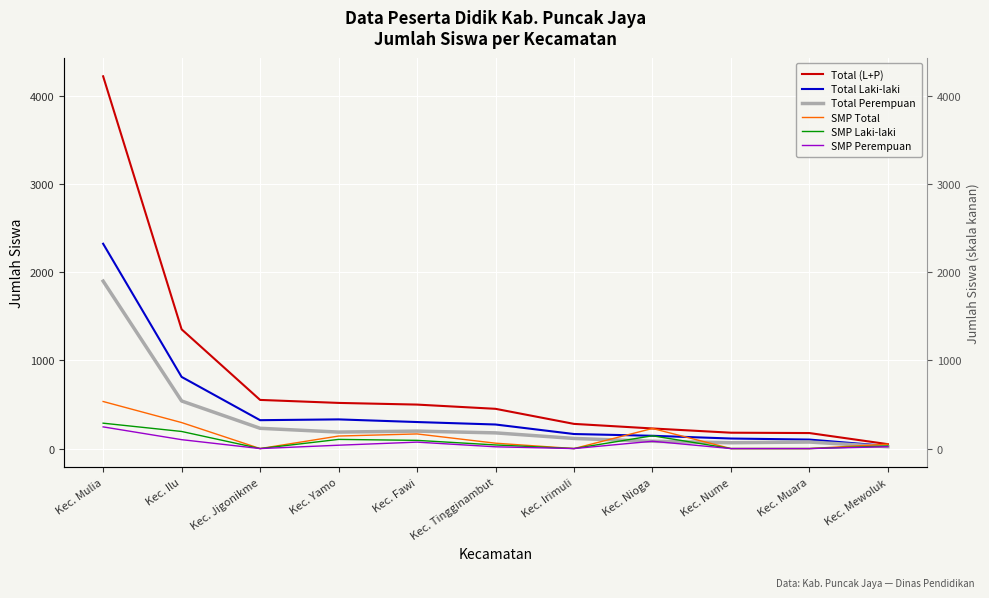

What is the spread (max minus min) of values at Kec. Jigonikme?

552